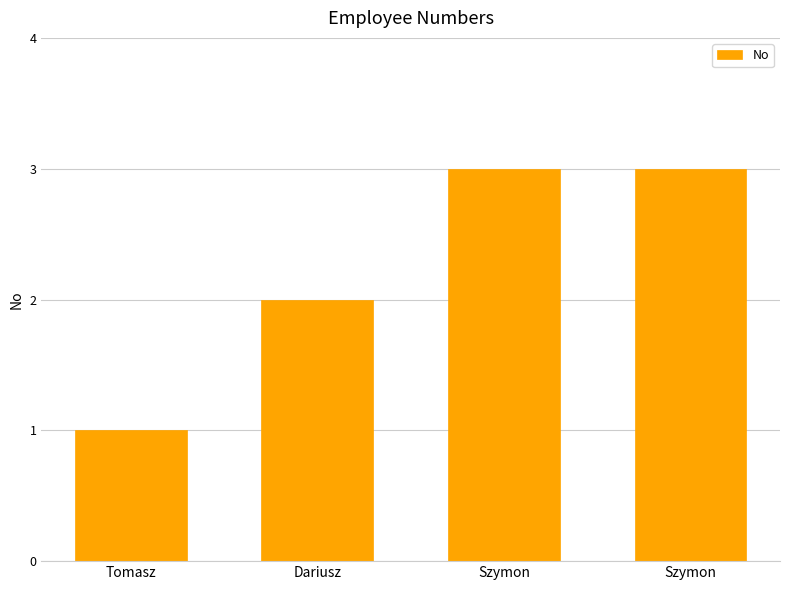

Where is the data nearest to the value 2?

Dariusz